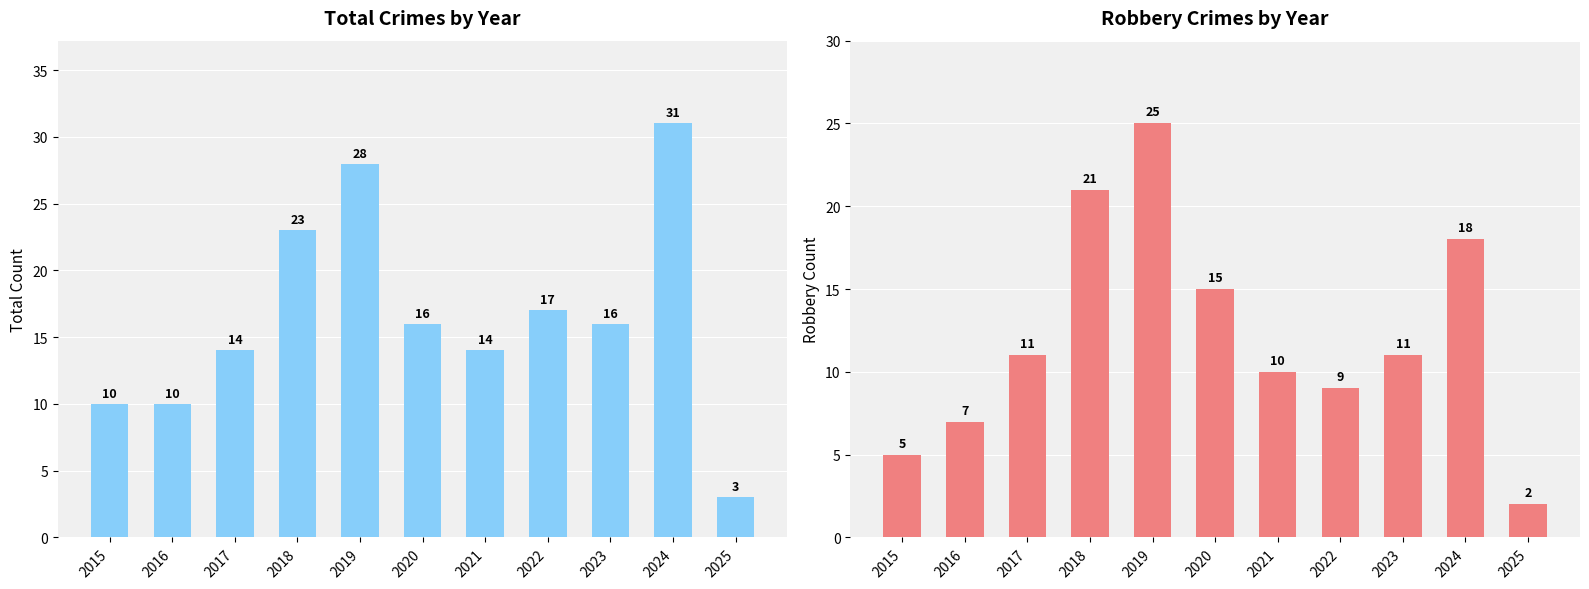

What is the spread (max minus min) of values at 2023?

5